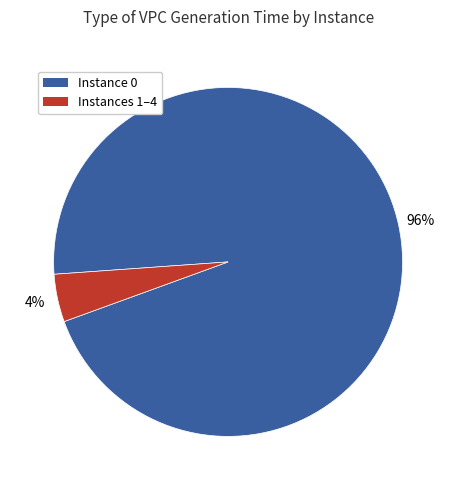

To the nearest percent, what is the average slice percentage?

50%